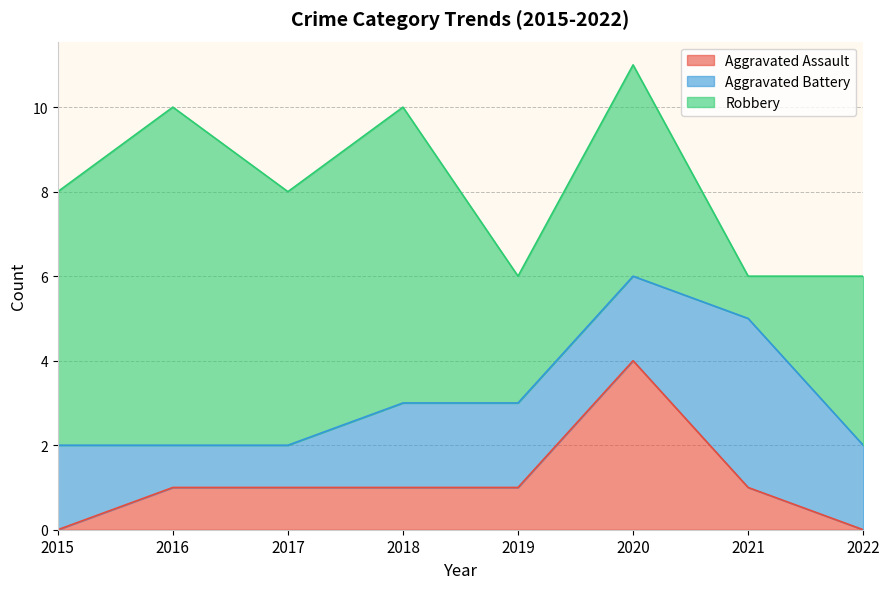

What is the total value across all series at 2020?

11